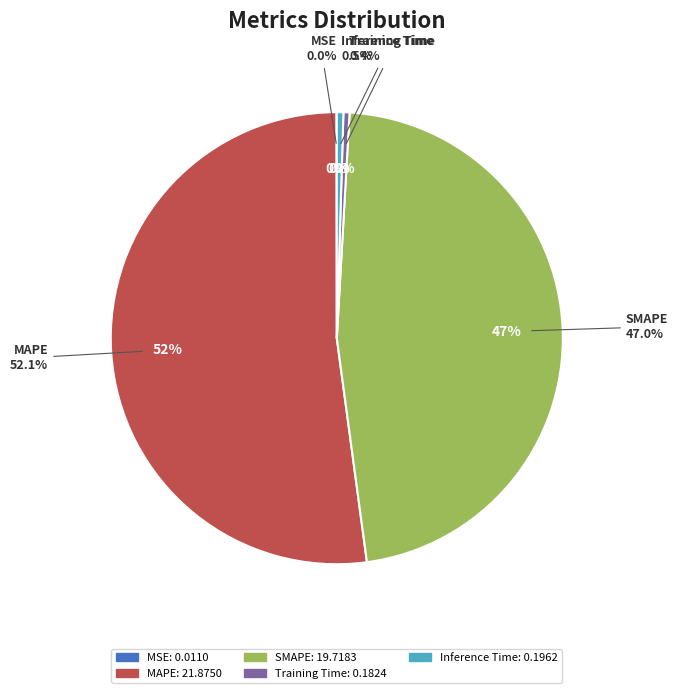

To the nearest percent, what is the difference between the largest and smallest slice percentages?

52%